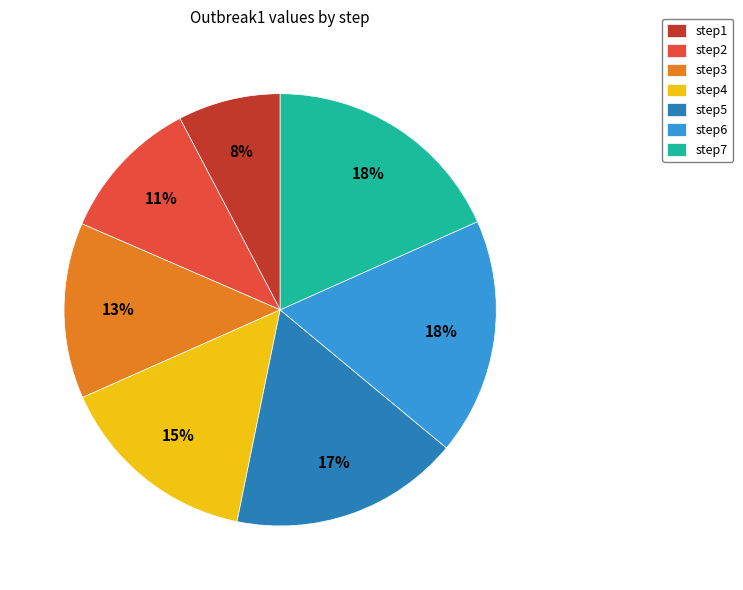

Which category has the smallest portion of the pie?

step1